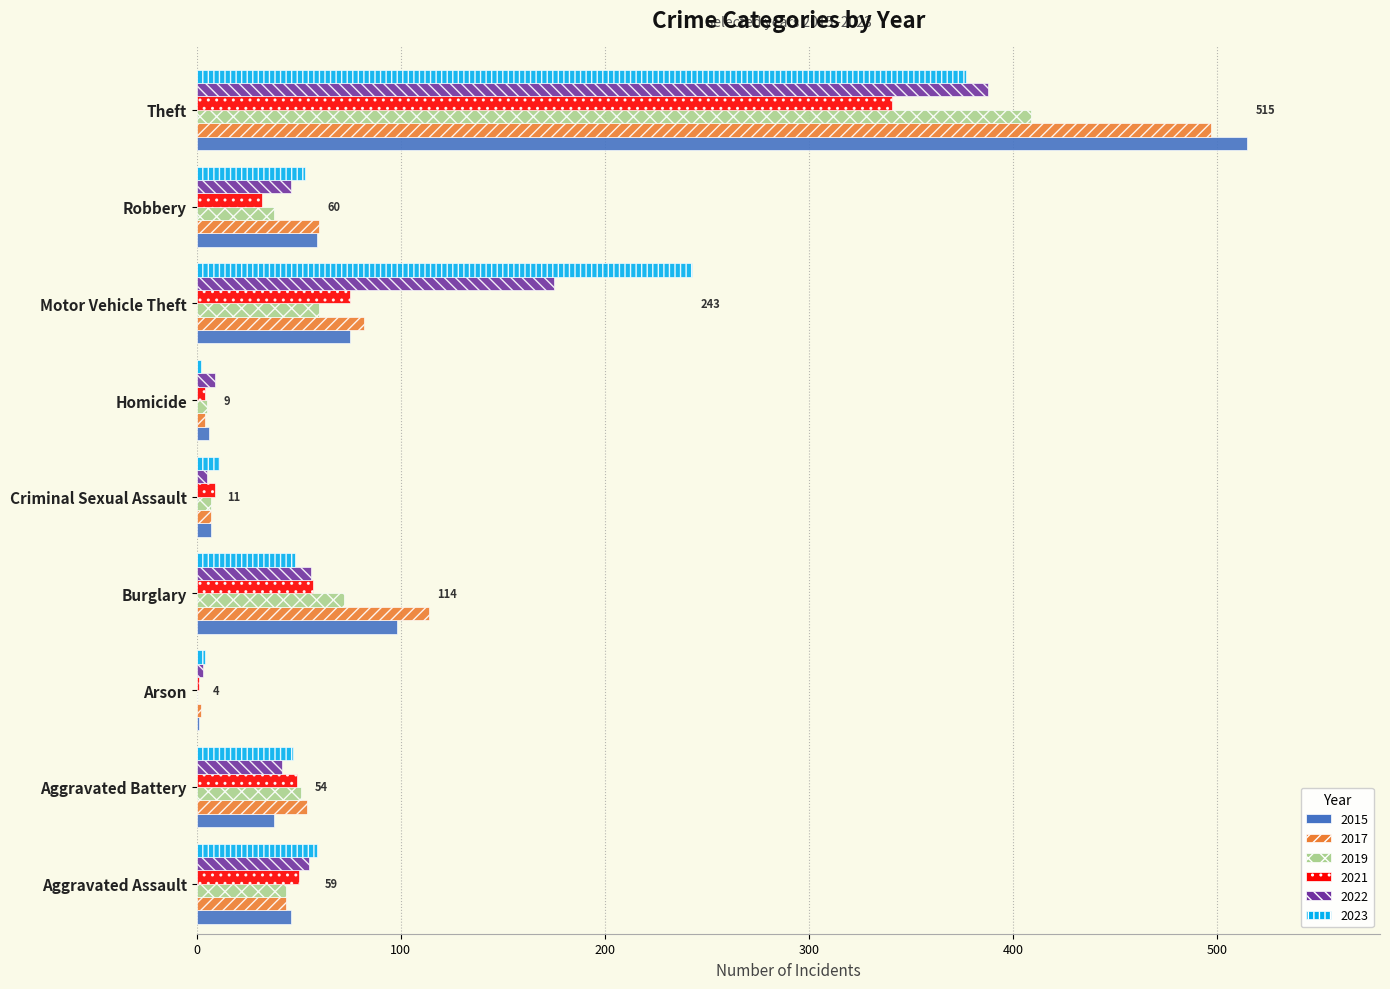

At which category is the sum across all series the highest?

Theft